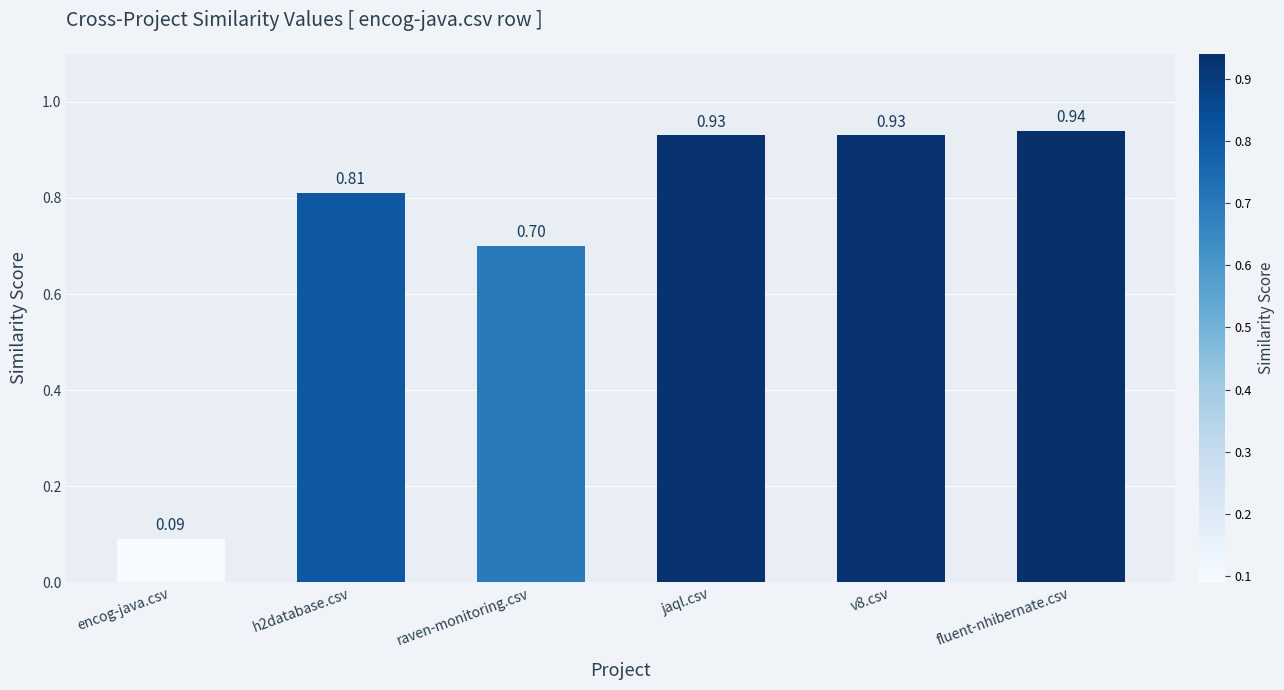

At which label is the value closest to 0?

encog-java.csv